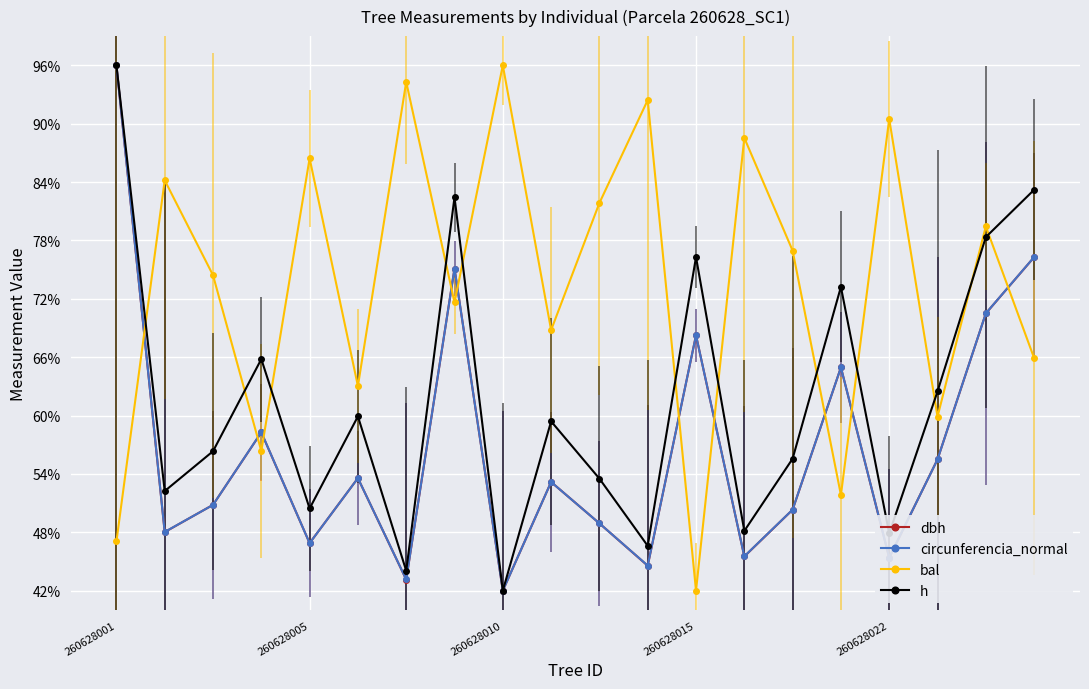

What is the value of the dbh point at the 16th from the left?

64.9